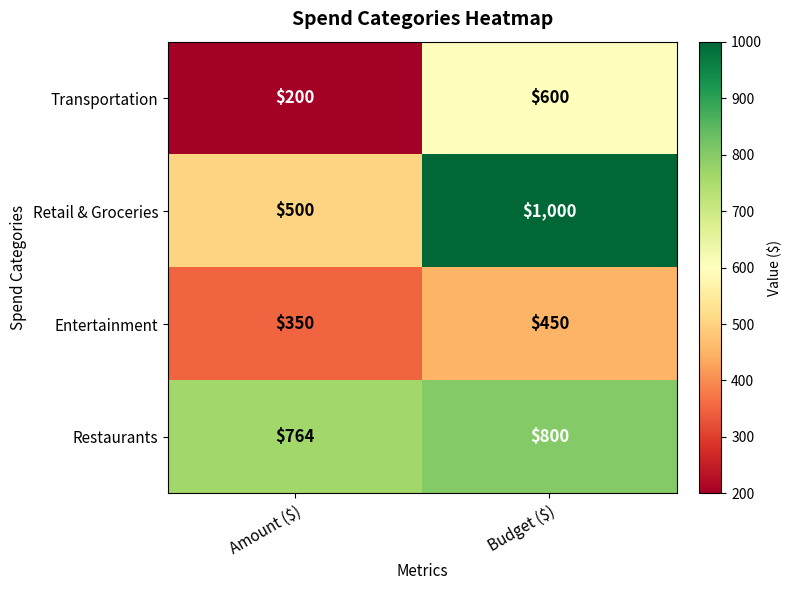

Count the number of data series in this chart.

4